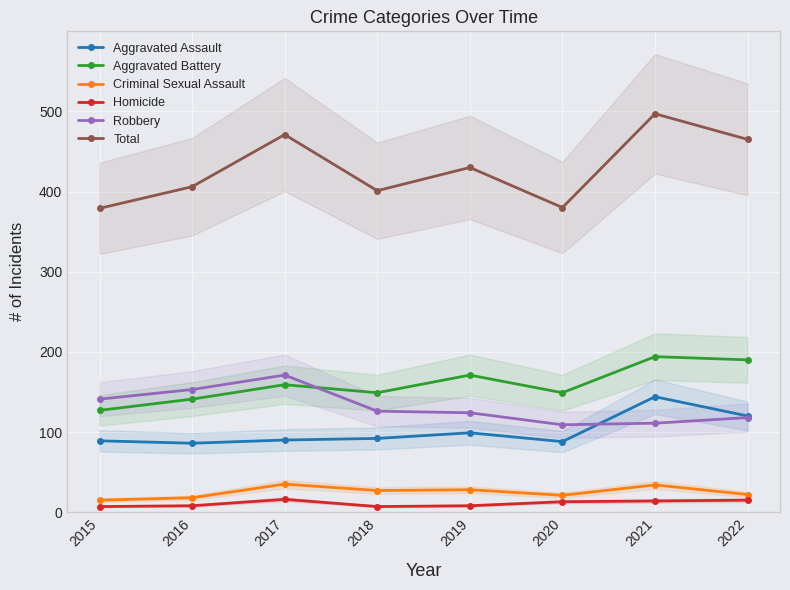

What is the value of the Homicide point at the 7th from the left?

14